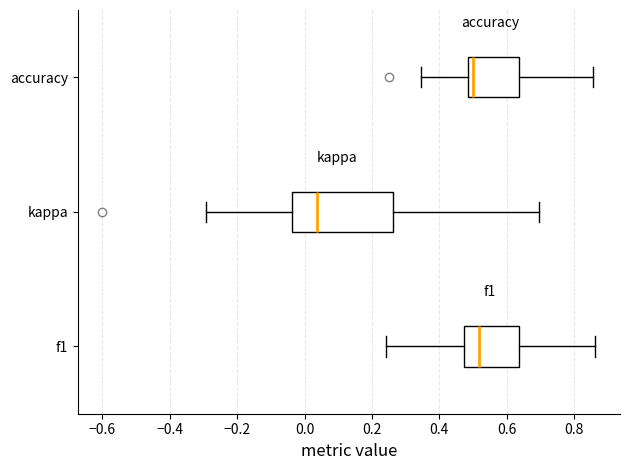

Comparing the boxes themselves (not the whiskers), which one is the widest?

kappa